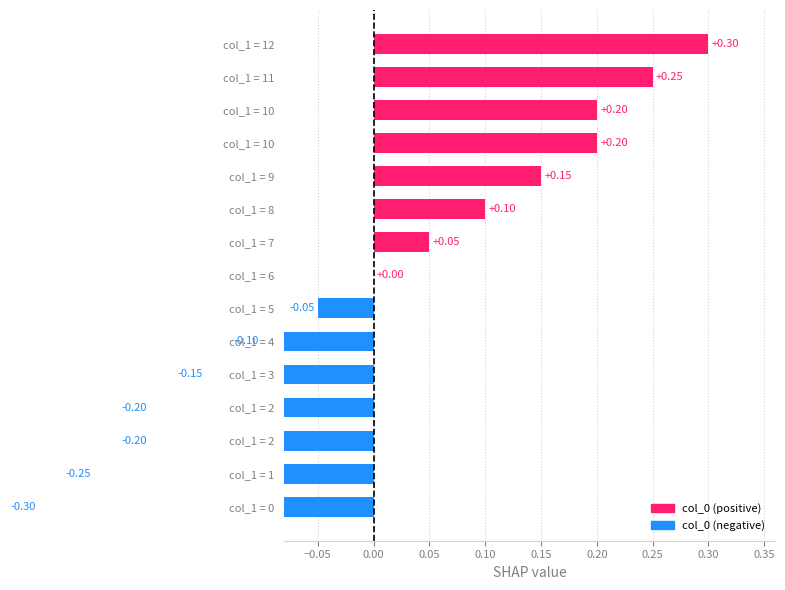

What is the difference between the maximum and minimum values?

0.6